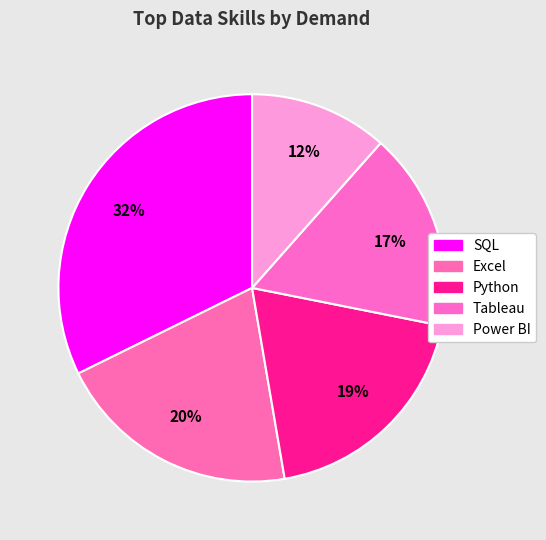

What percentage is the Power BI slice, to the nearest percent?

12%